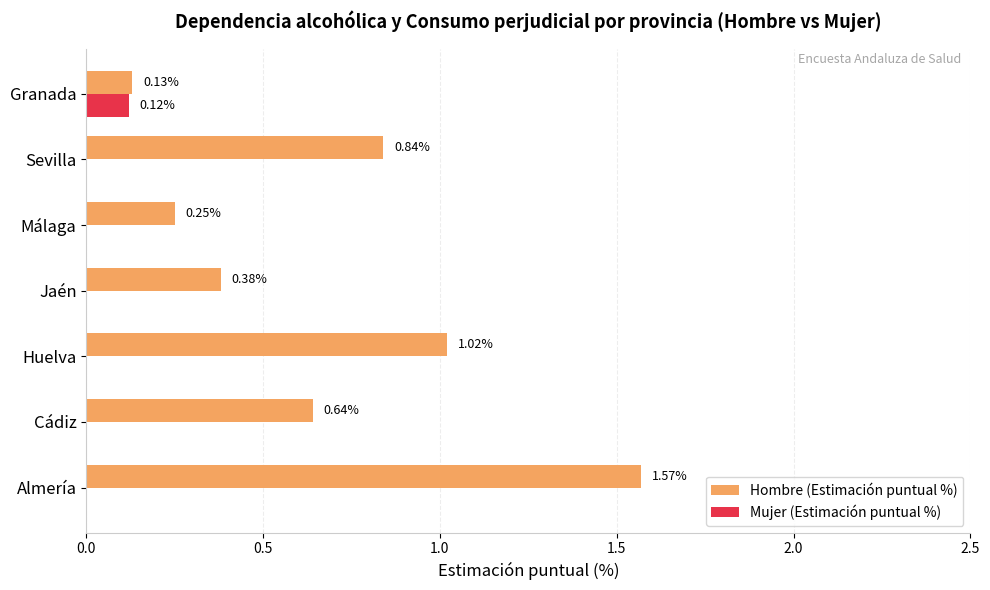

Between Almería and Granada, which series saw the biggest shift?

Hombre (Estimación puntual %)